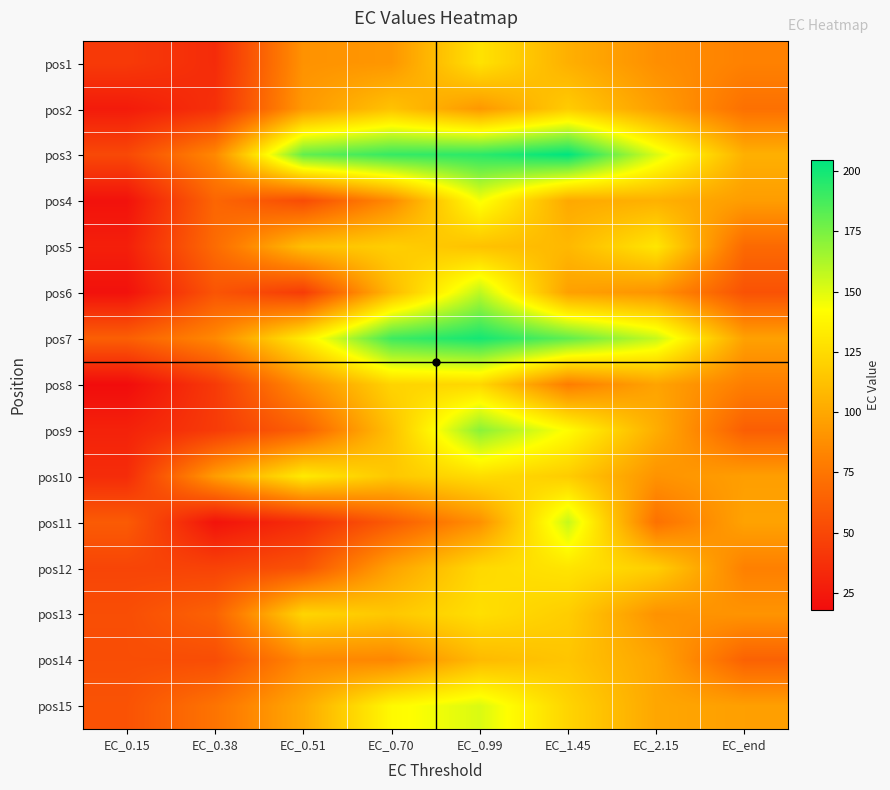

How many categories are shown in the chart?

8